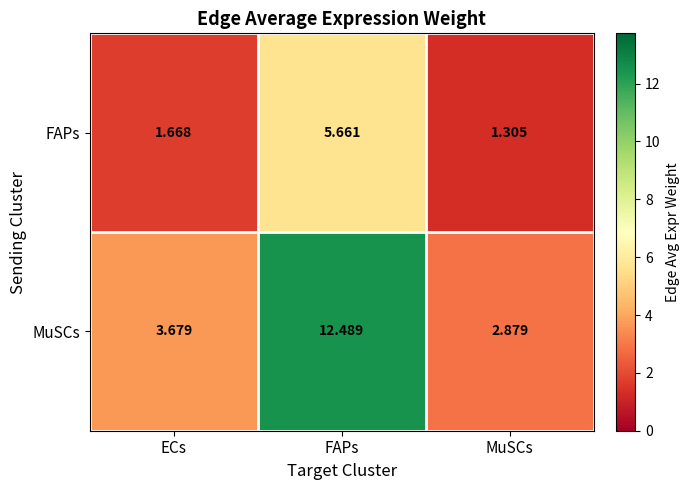

List the labels in order of FAPs value, largest first.

FAPs, ECs, MuSCs